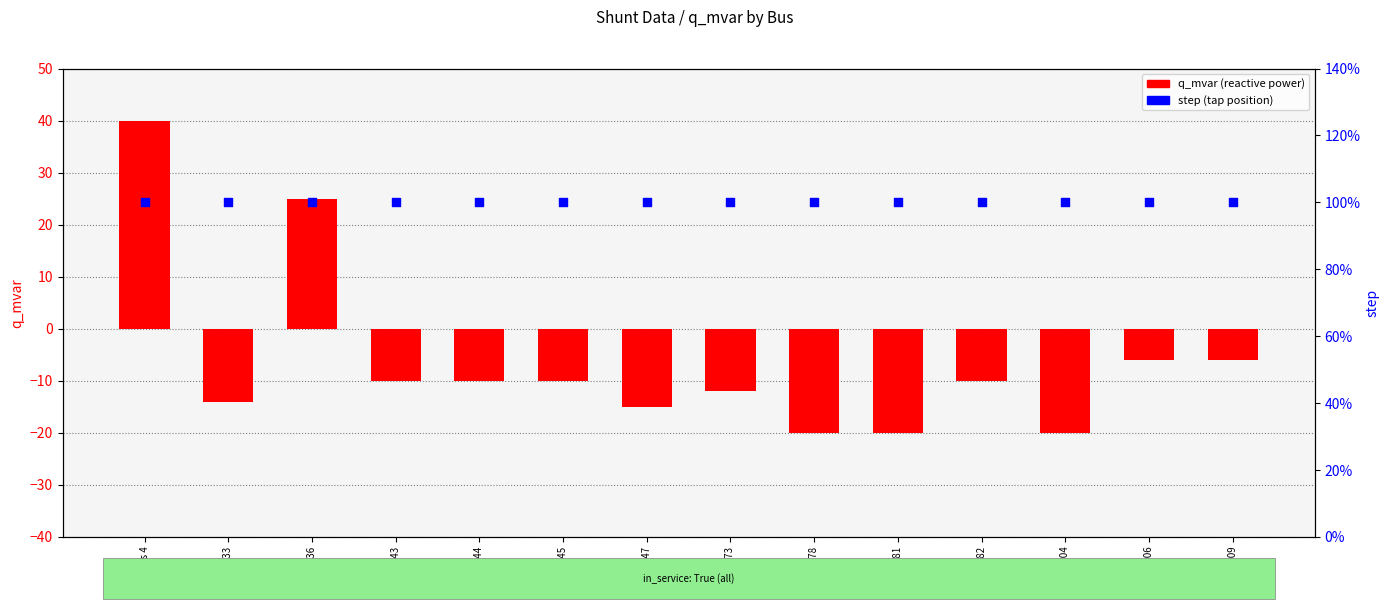

At how many categories does at least one series exceed 28?

1